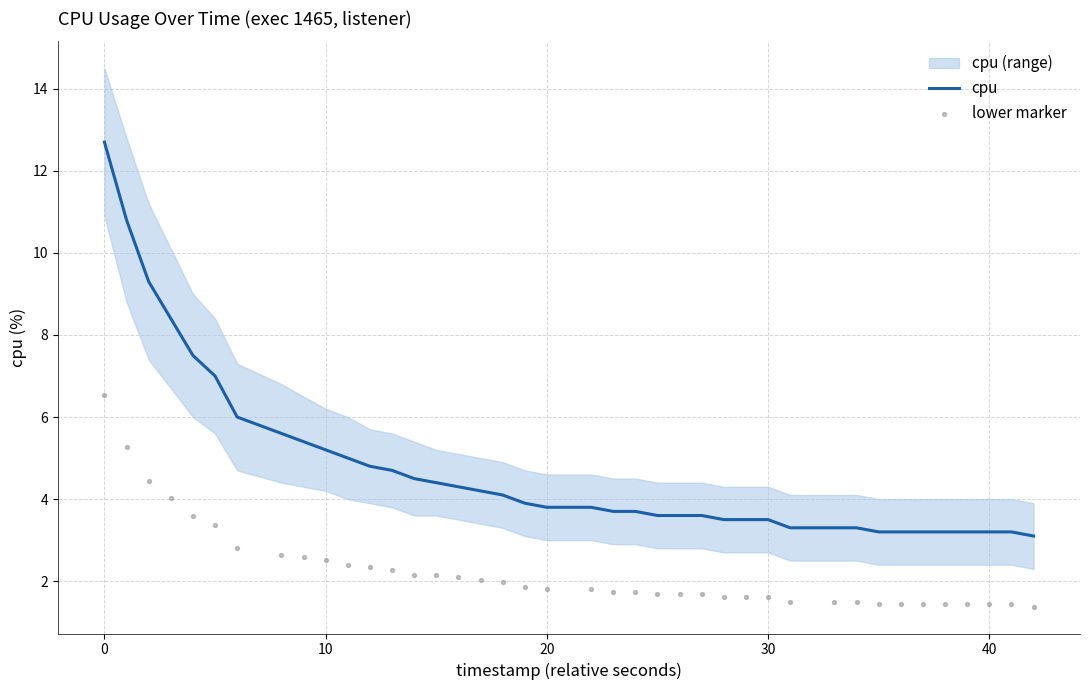

Which series reaches the maximum Y coordinate?

cpu